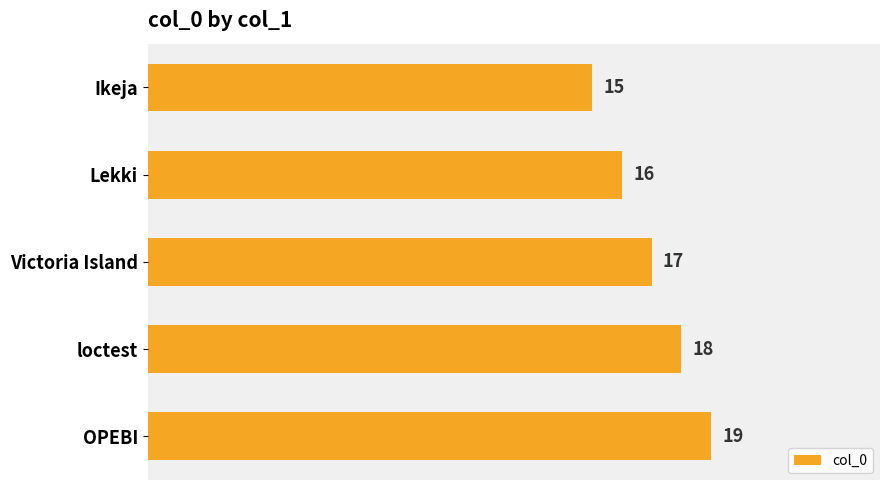

Reading top to bottom, list all the values displayed in this chart.

Ikeja=15	Lekki=16	Victoria Island=17	loctest=18	OPEBI=19